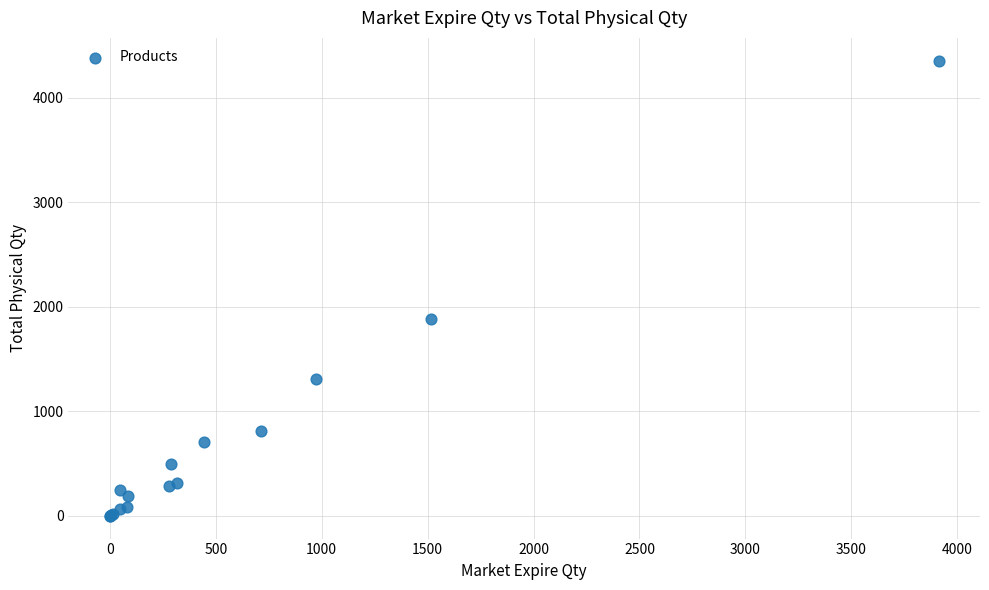

What Y value in the scatter plot is closest to 2177?

1885